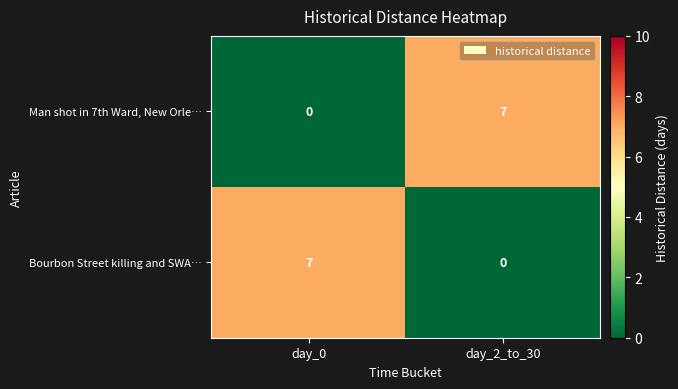

At which label does Bourbon Street killing and SWA… reach its minimum?

day_2_to_30